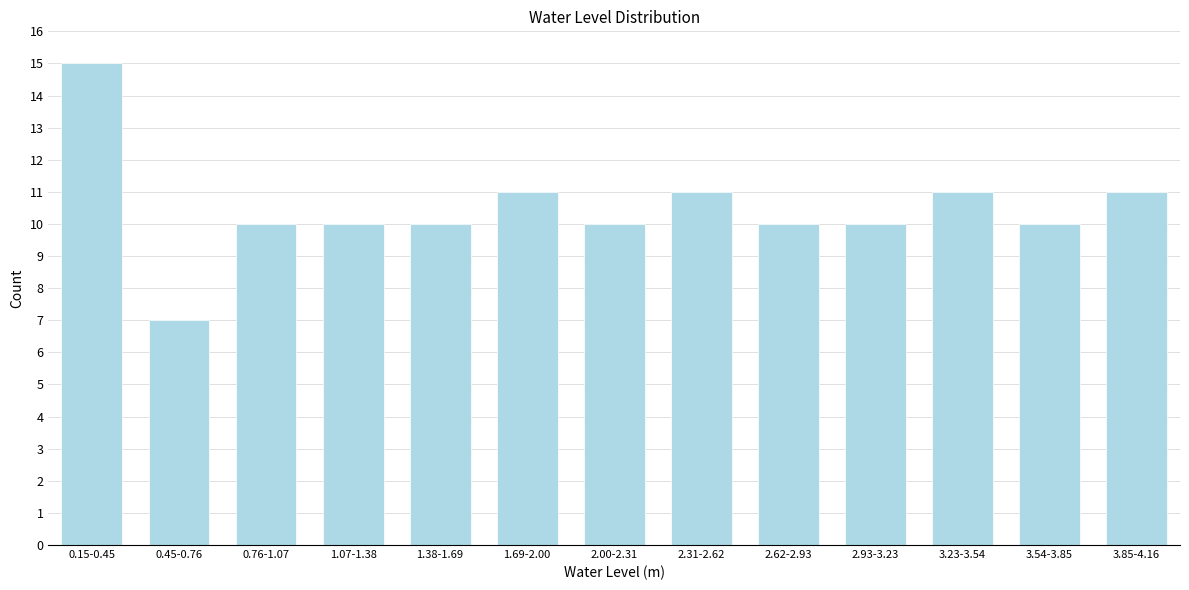

Reading left to right, transcribe all the data shown in this chart.

0.15-0.45=15	0.45-0.76=7	0.76-1.07=10	1.07-1.38=10	1.38-1.69=10	1.69-2.00=11	2.00-2.31=10	2.31-2.62=11	2.62-2.93=10	2.93-3.23=10	3.23-3.54=11	3.54-3.85=10	3.85-4.16=11